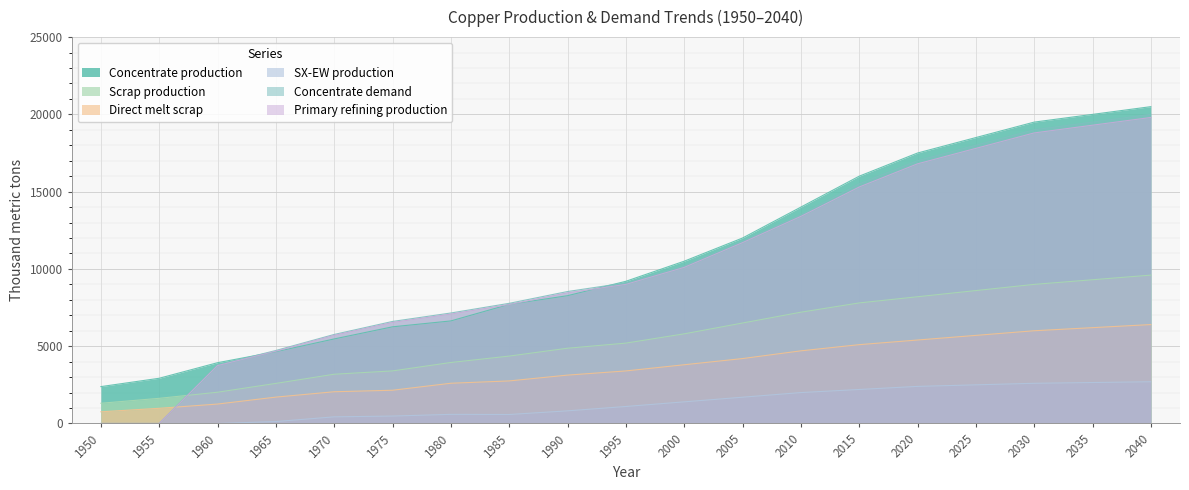

Reading right to left, transcribe all the data shown in this chart.

Concentrate production: 20500.0	20000.0	19500.0	18500.0	17500.0	16000.0	14000.0	12000.0	10500.0	9200.0	8268.6	7706.8	6636.1	6254.7	5470.3	4643.5	3933.3	2926.2	2385.7
Scrap production: 9600.0	9300.0	9000.0	8600.0	8200.0	7800.0	7200.0	6500.0	5800.0	5200.0	4869.5	4360.8	3946.5	3401.8	3186.9	2593.1	2021.8	1627.9	1308.7
Direct melt scrap: 6400.0	6200.0	6000.0	5700.0	5400.0	5100.0	4700.0	4200.0	3800.0	3400.0	3130.0	2753.6	2603.1	2150.8	2053.6	1705.9	1257.2	981.9	756.1
SX-EW production: 2700.0	2650.0	2600.0	2500.0	2400.0	2200.0	2000.0	1700.0	1400.0	1100.0	817.4	581.2	590.9	480.3	429.7	125.5	0.0	0.0	0.0
Concentrate demand: 20000.0	19500.0	19000.0	18000.0	17000.0	15500.0	13500.0	11800.0	10200.0	9100.0	8538.1	7774.8	7149.1	6601.9	5760.6	4723.2	3784.0	0.0	0.0
Primary refining production: 19800.0	19300.0	18800.0	17800.0	16800.0	15300.0	13400.0	11700.0	10100.0	9000.0	8452.7	7697.0	7077.6	6535.9	5703.0	4675.9	3746.1	0.0	0.0